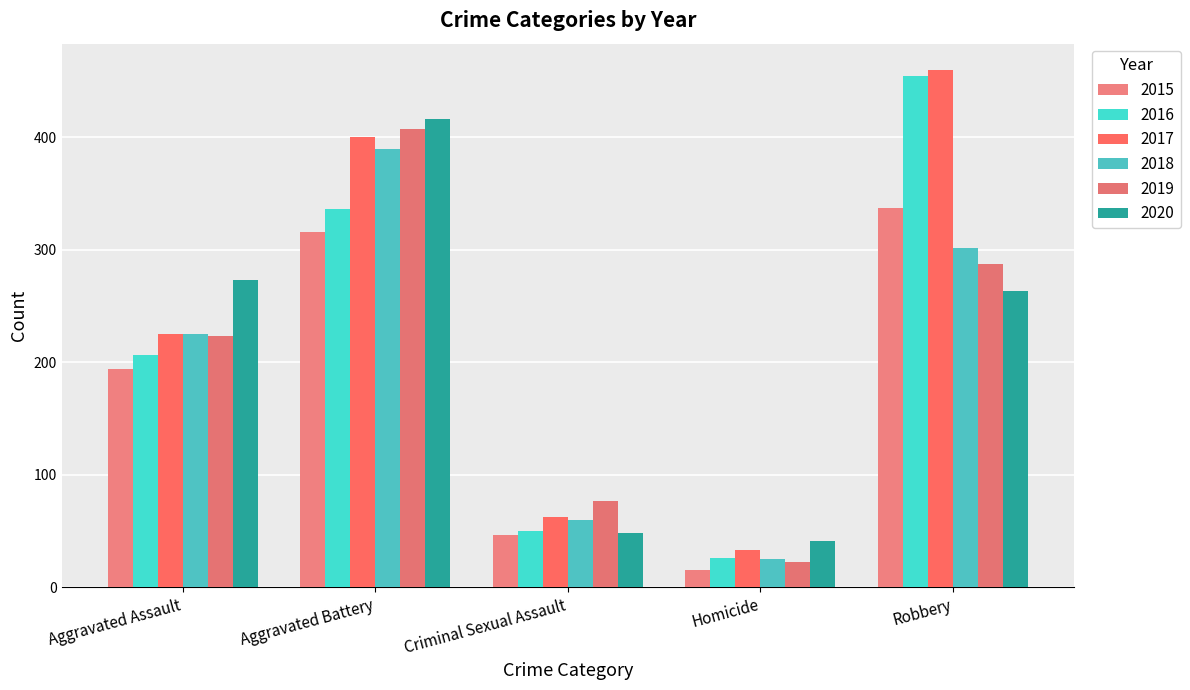

The 2015 series shows 65 at Criminal Sexual Assault. True or false?

False